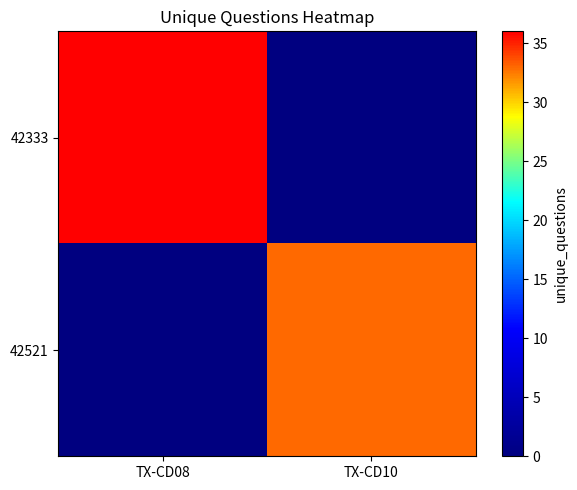

Which has a higher value, TX-CD08 or TX-CD10?

TX-CD08